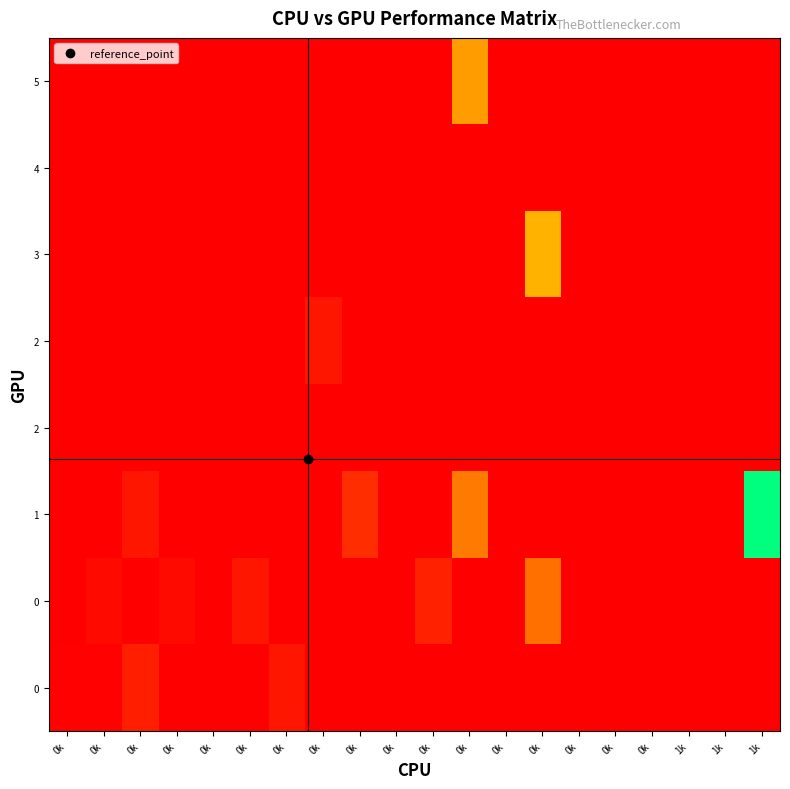

At how many categories does at least one series exceed 5?

3